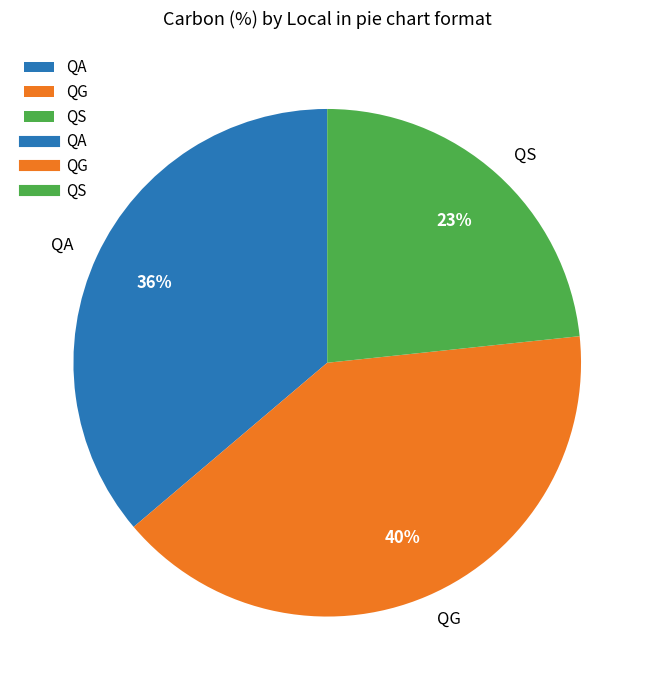

Does any single category account for the majority?

No